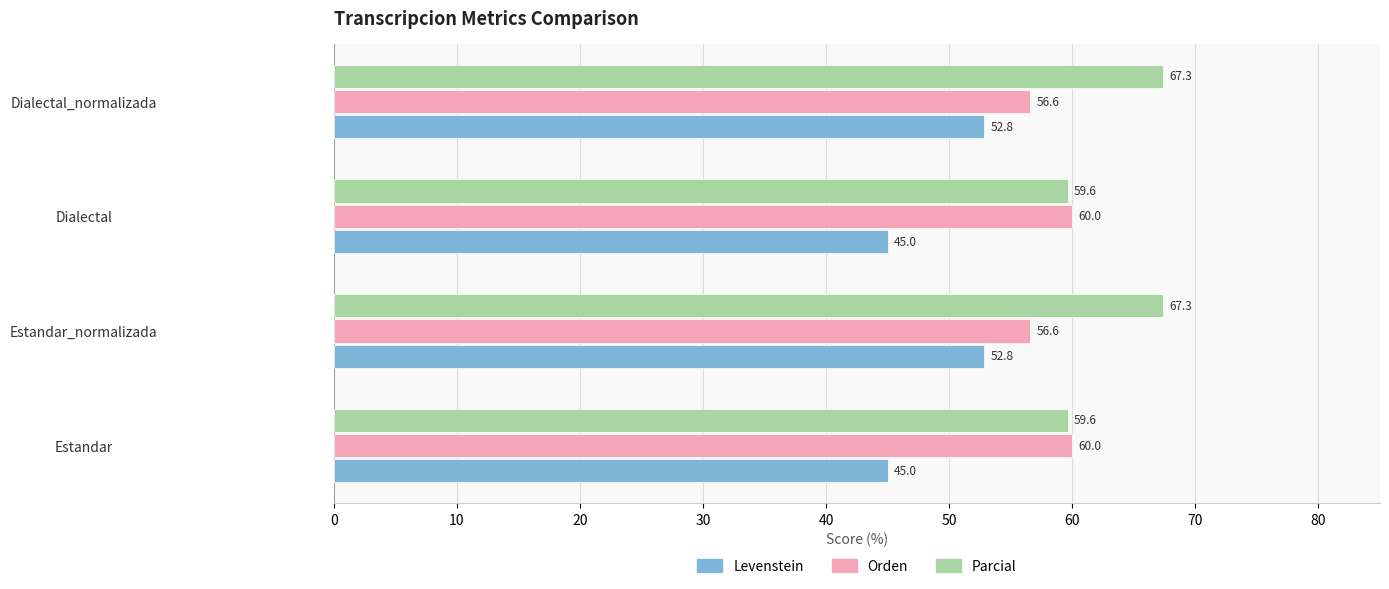

What is the maximum value for Parcial?

67.3